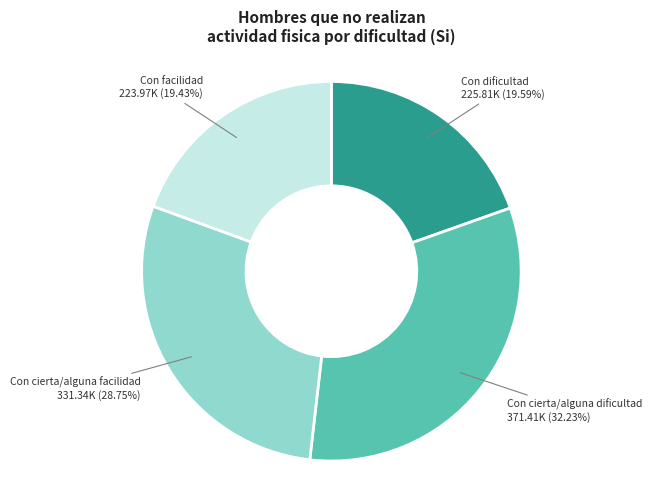

Count the number of slices in the pie.

4